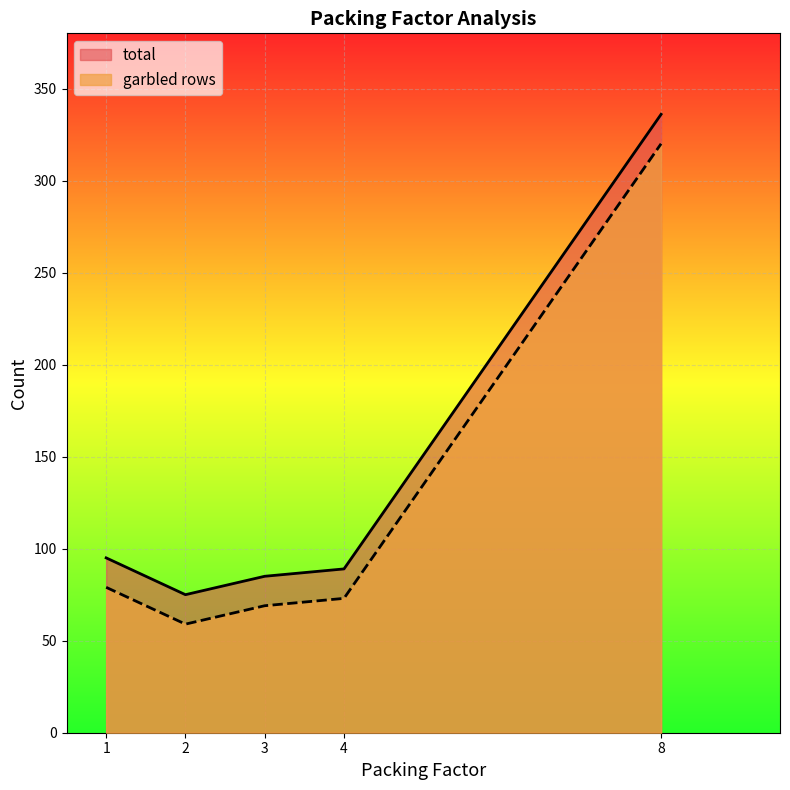

Rank the categories by garbled rows value from highest to lowest.

8, 1, 4, 3, 2